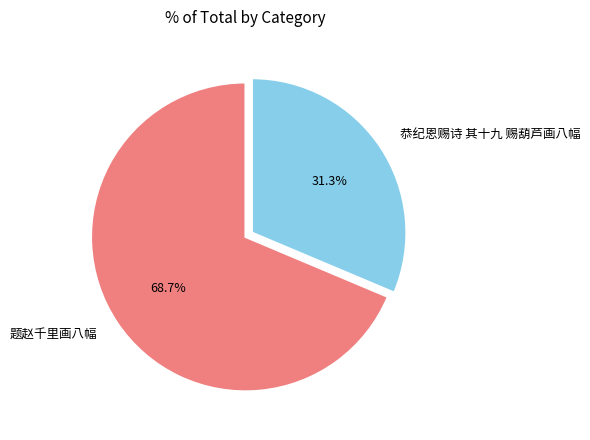

What percentage is the 恭纪恩赐诗 其十九 赐葫芦画八幅 slice, to the nearest percent?

31%